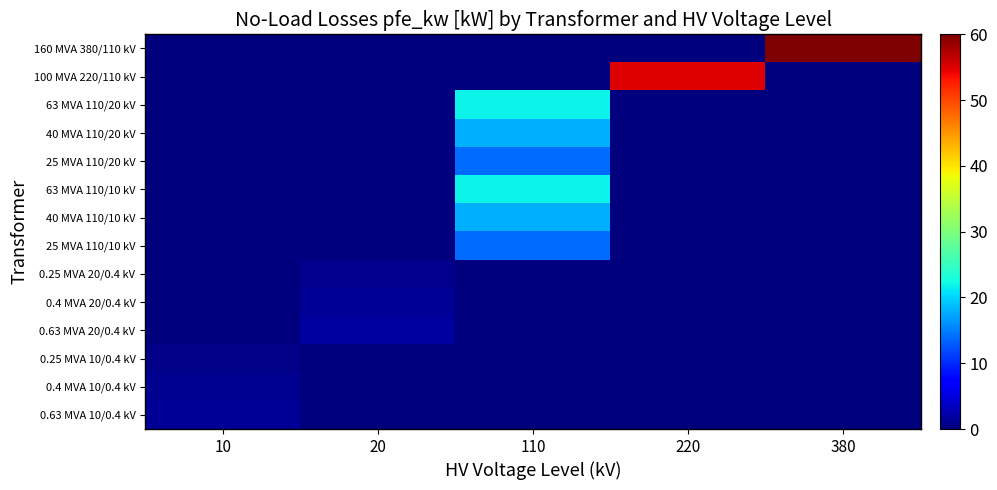

At how many categories does at least one series exceed 18?

3